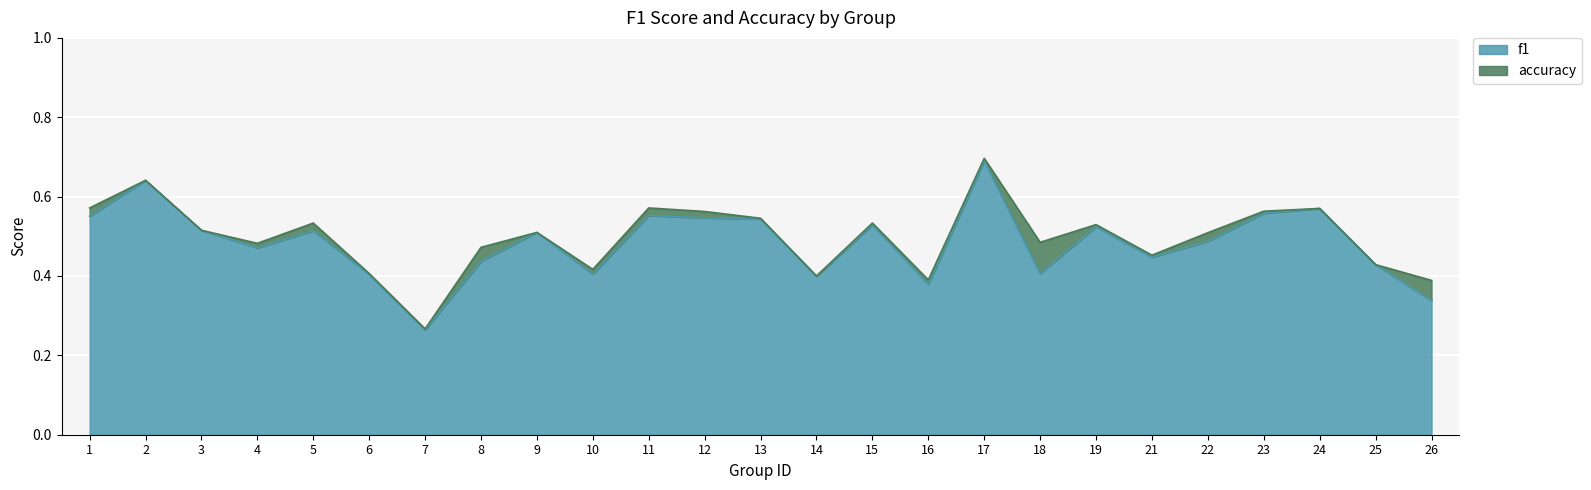

At which label does f1 reach its minimum?

7